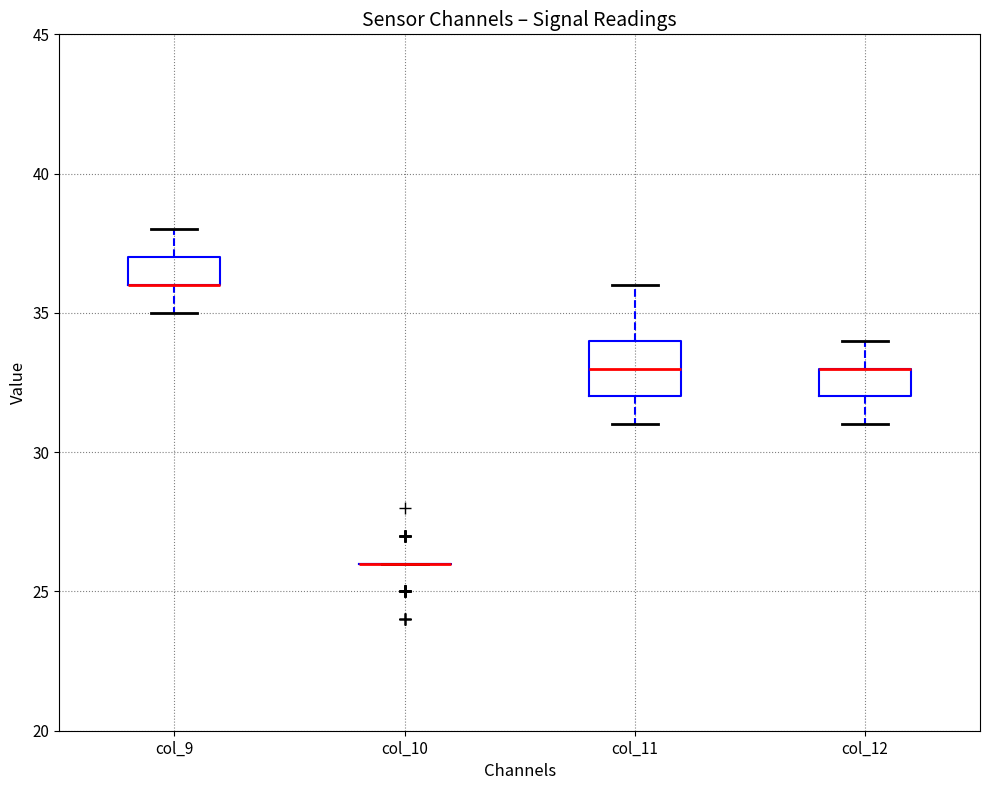

Where does the upper whisker of the box for col_12 end on the y-axis? The values are not printed on the chart, so give them approximately, as read against the axis.

34